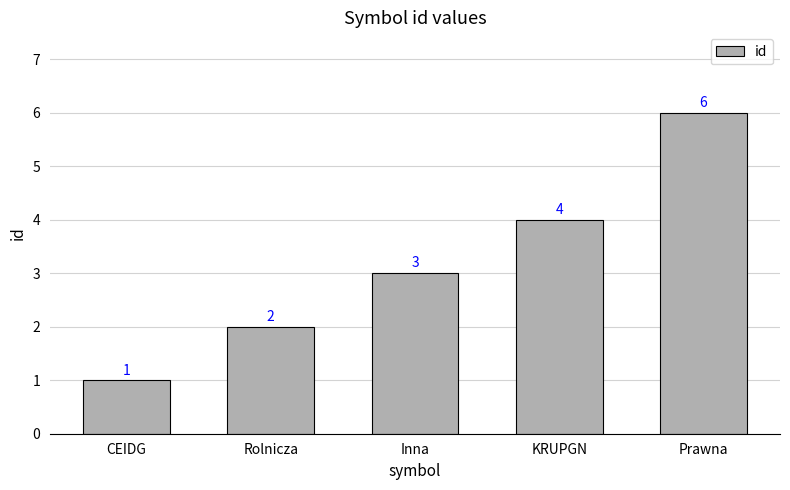

What is the change in value from KRUPGN to Prawna?

+2